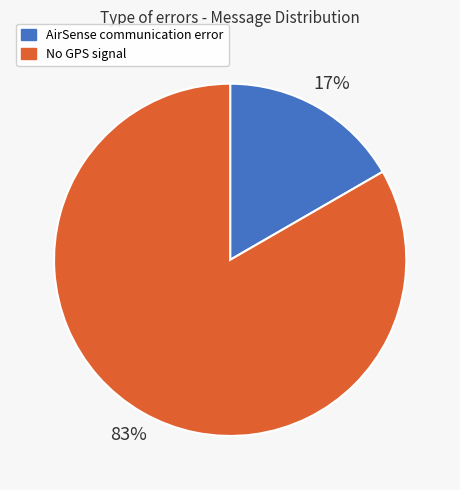

The AirSense communication error slice represents 10% of the pie. True or false?

False